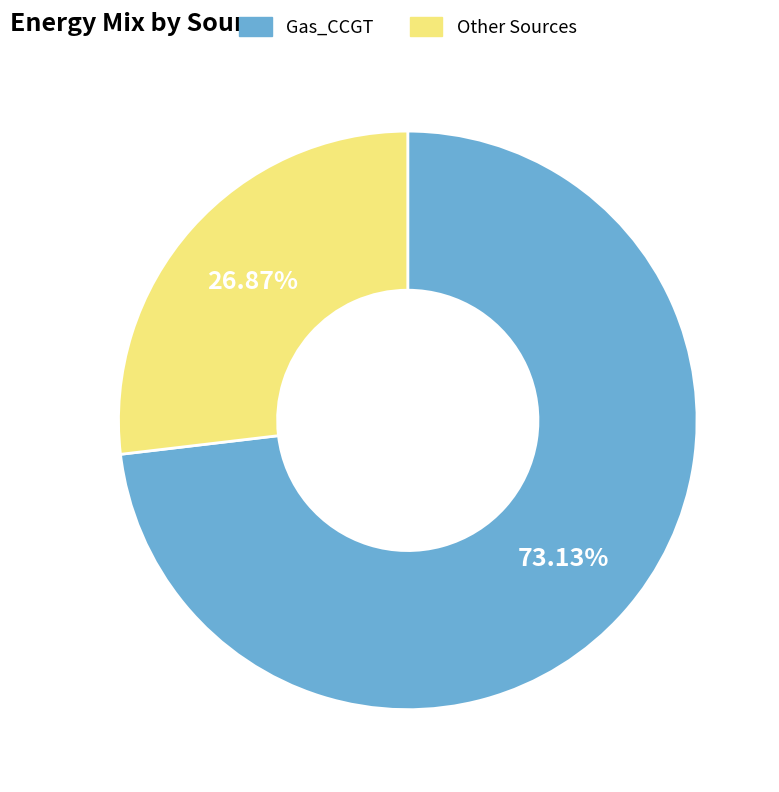

How many segments does this pie chart have?

2